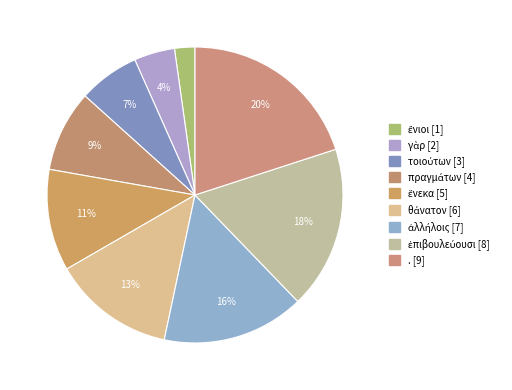

What is the change in value from ἕνεκα to ἀλλήλοις?

+2